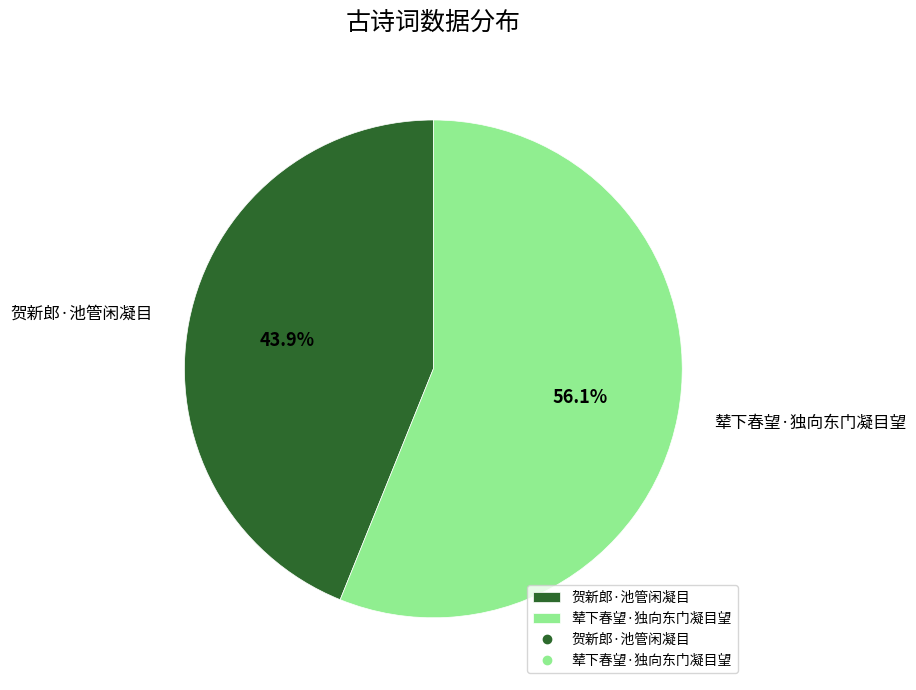

Which category has the biggest portion of the pie?

辇下春望·独向东门凝目望